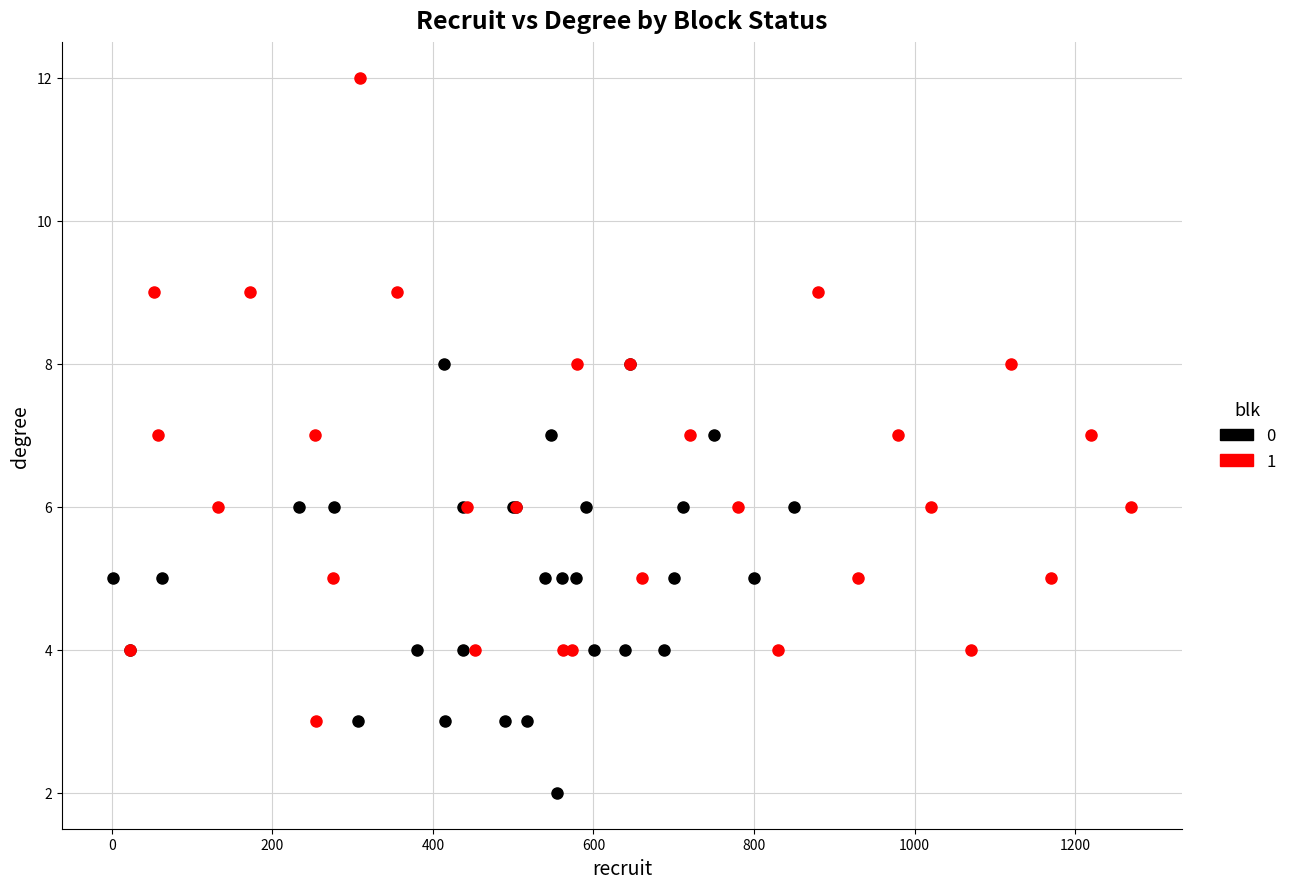

Which series has the widest spread of Y values?

1